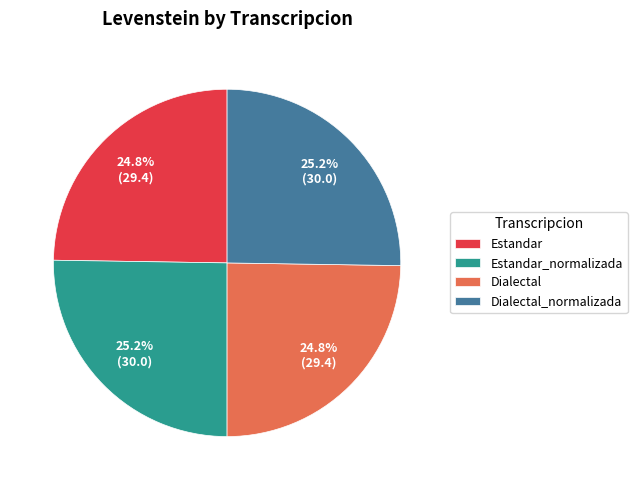

What is the ratio of the value at Estandar_normalizada to the value at Estandar?

1.0